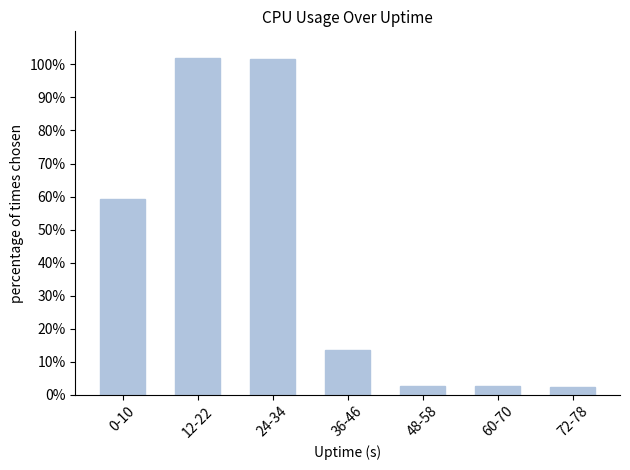

How many data points are less than 13?

3